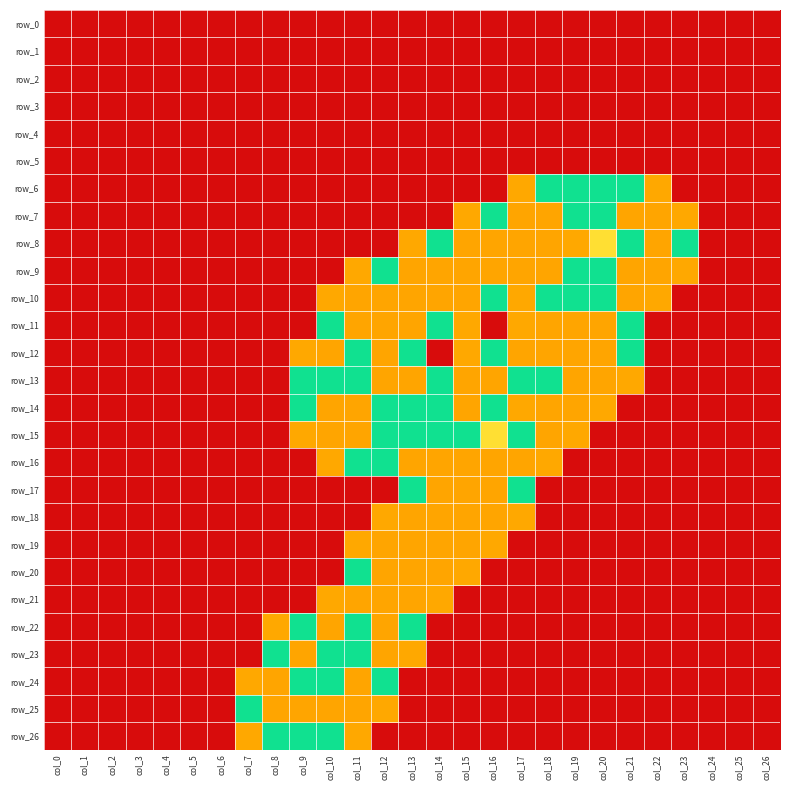

How many values in row_8 are above zero?

11